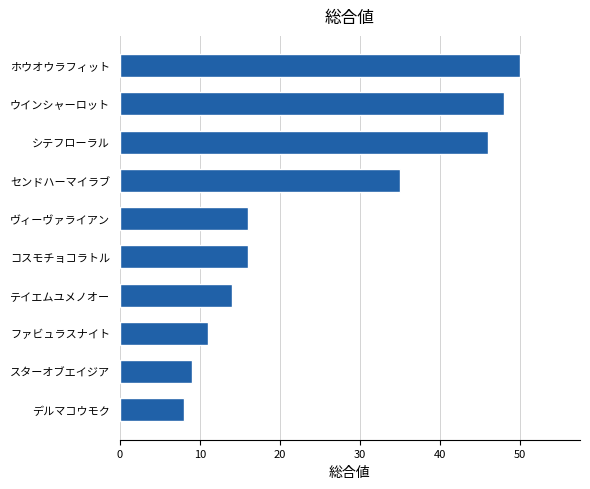

Reading top to bottom, extract all data points from this chart.

ホウオウラフィット=50	ウインシャーロット=48	シテフローラル=46	センドハーマイラブ=35	ヴィーヴァライアン=16	コスモチョコラトル=16	テイエムユメノオー=14	ファビュラスナイト=11	スターオブエイジア=9	デルマコウモク=8